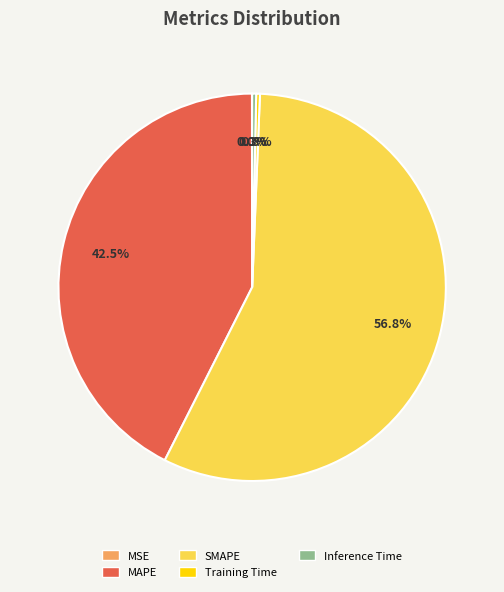

What is the largest slice in the pie chart?

SMAPE